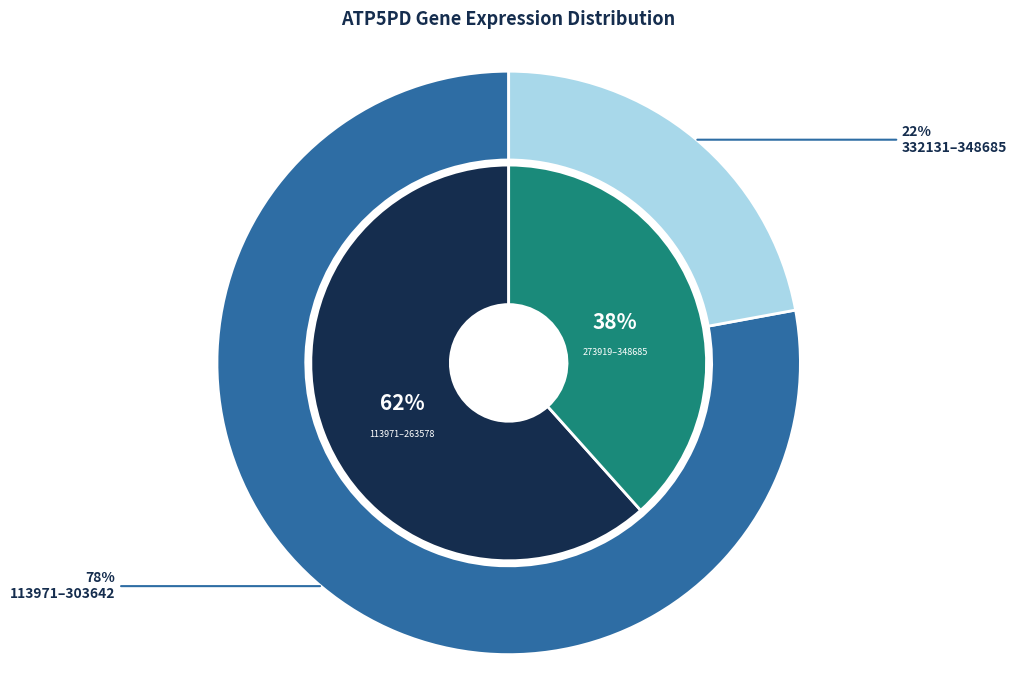

Do 146218 and 113971 together represent more than half of the pie?

No